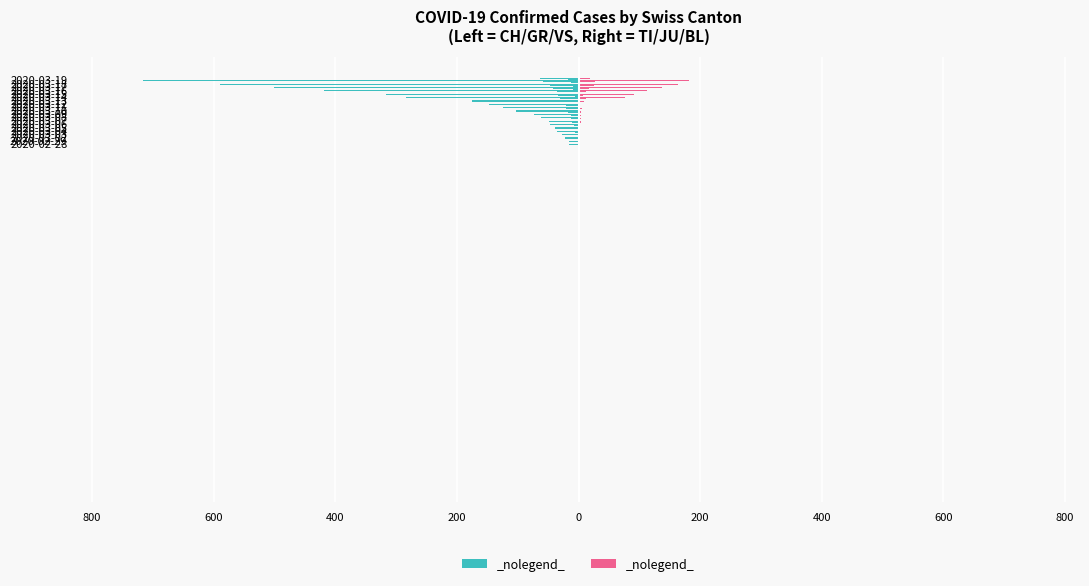

What is the lowest value of the CH series?

-717